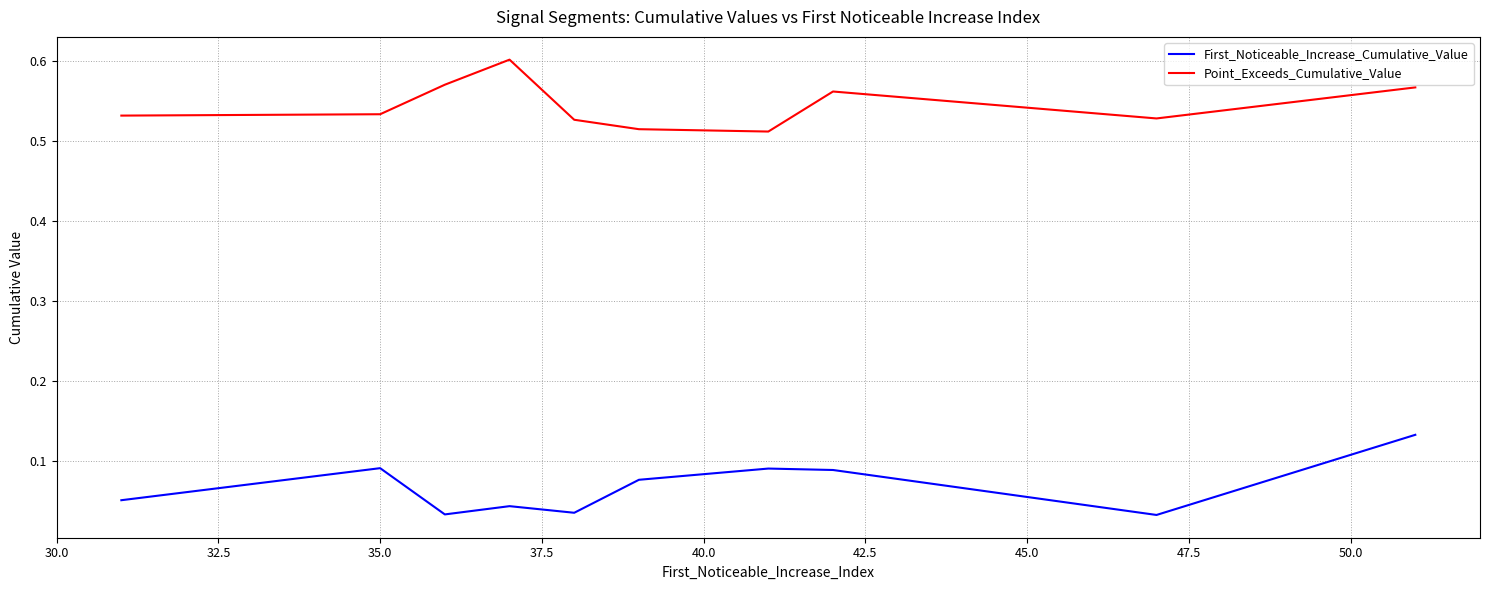

True or false: Point_Exceeds_Cumulative_Value and First_Noticeable_Increase_Cumulative_Value intersect in this chart.

False